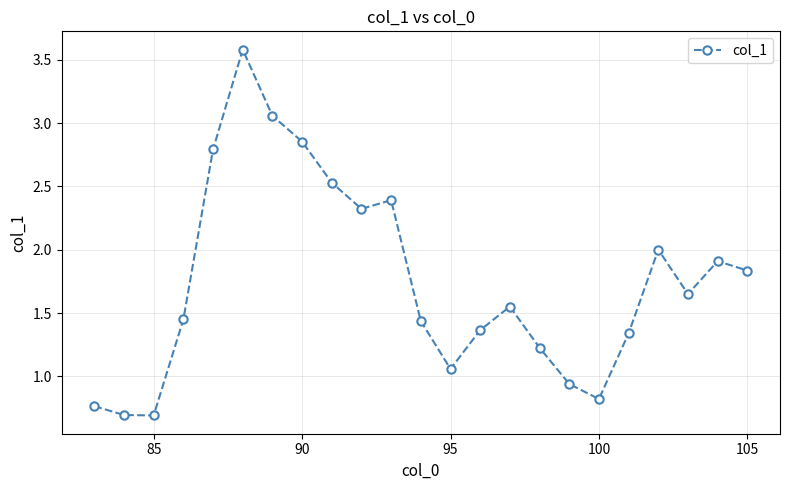

What is the sum of all values?

40.3